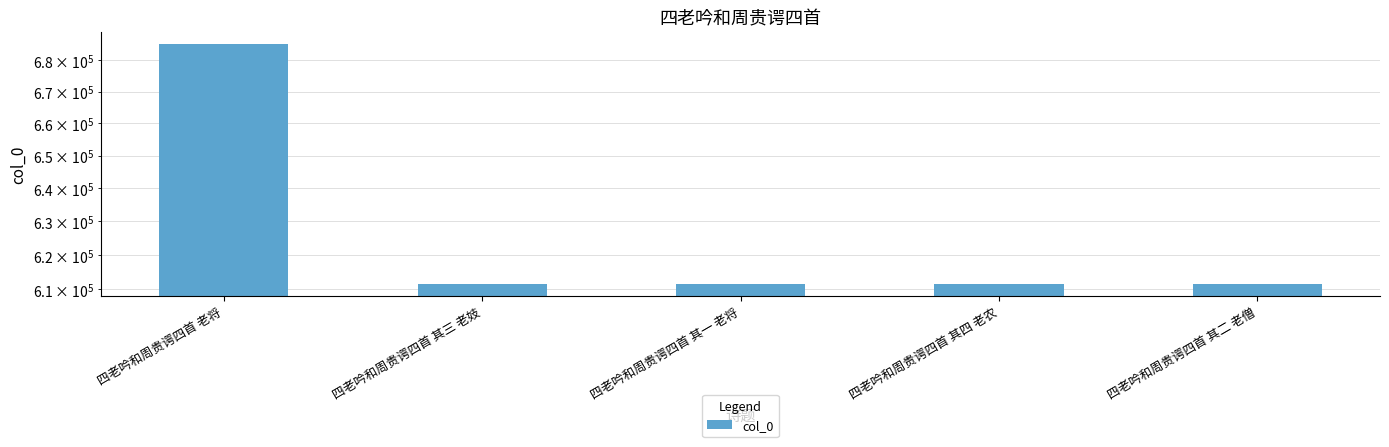

How many categories are shown in the chart?

5